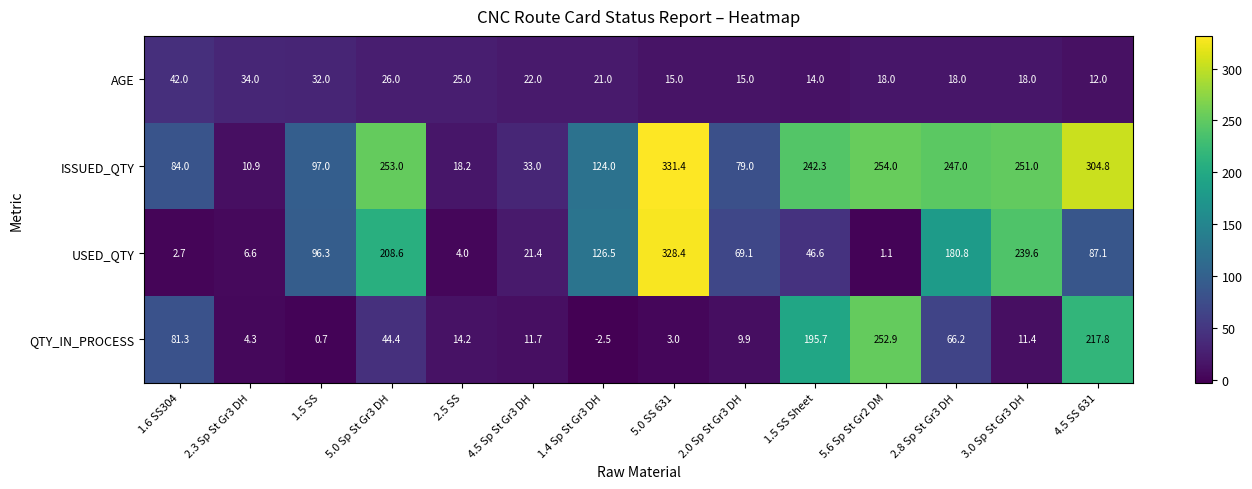

Which label corresponds to the smallest value in the chart?

1.4 Sp St Gr3 DH